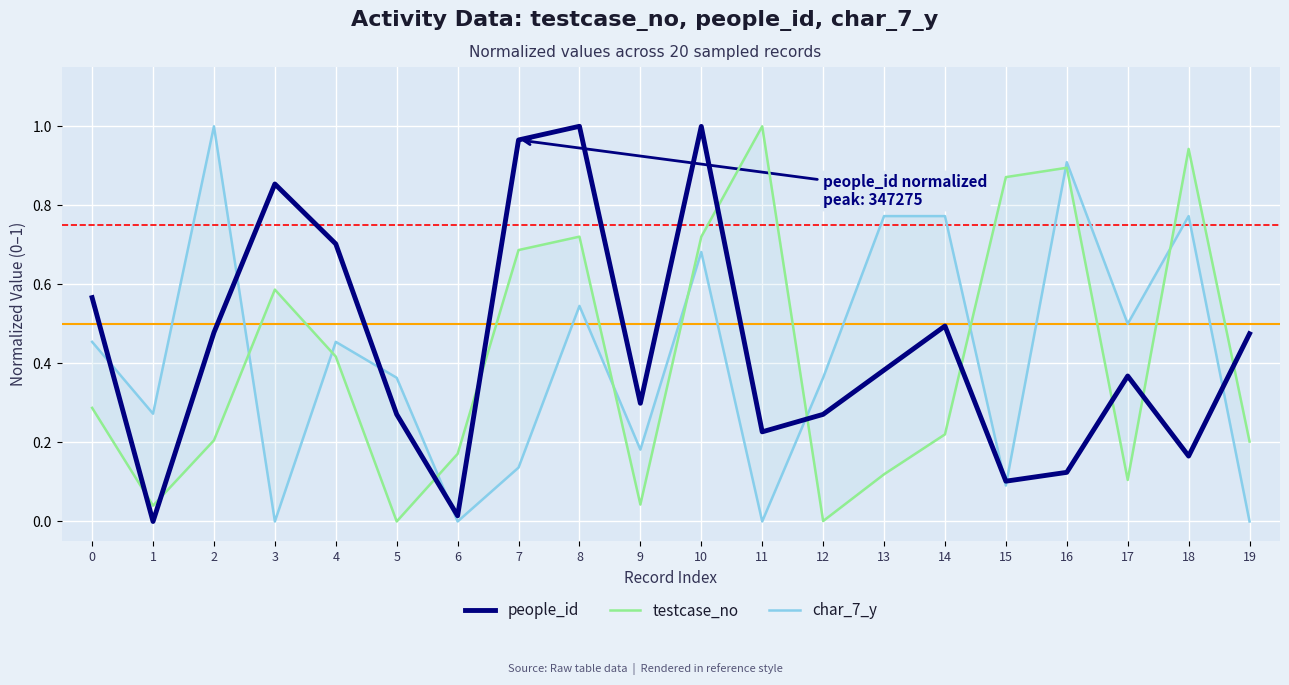

Where is the first local minimum for testcase_no?

1